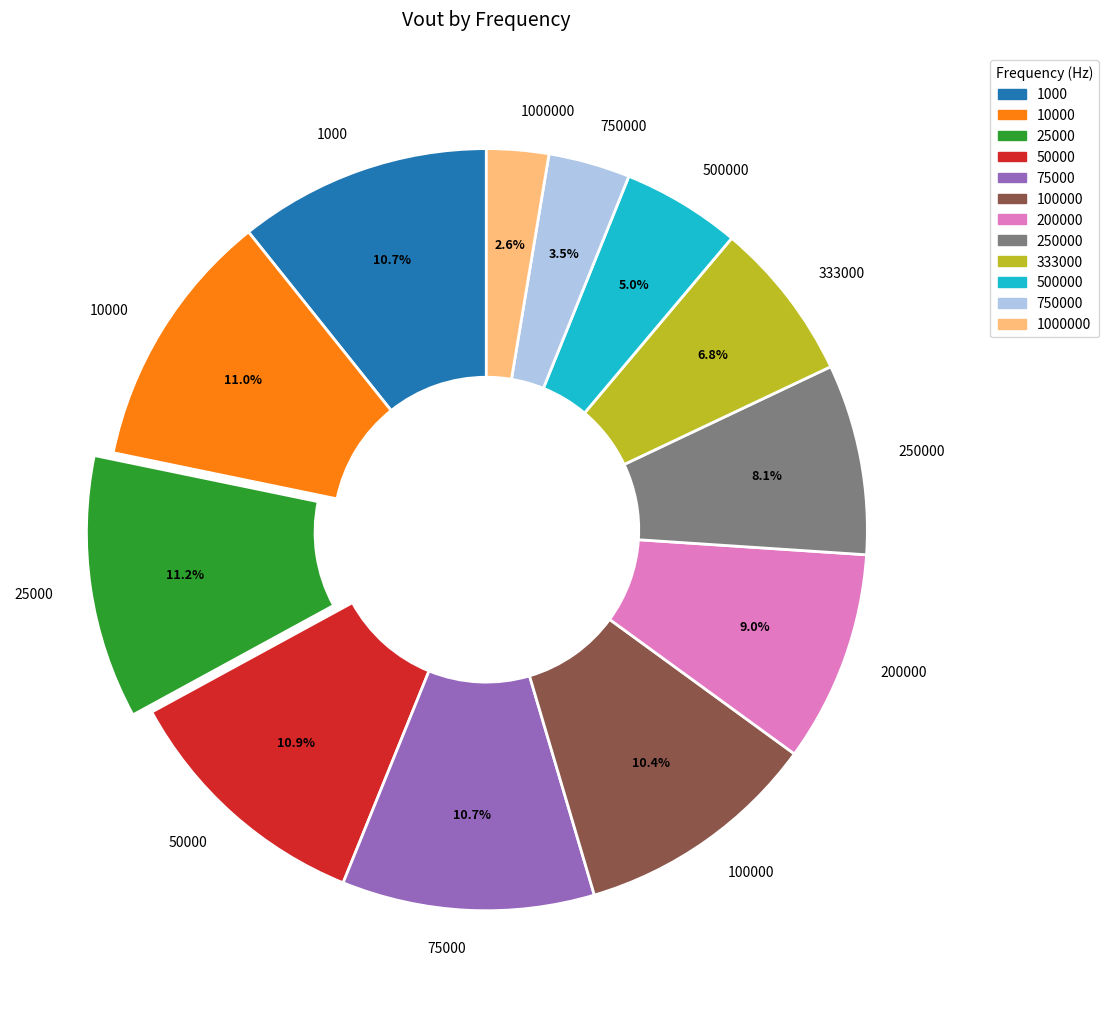

Is 250000 the majority of the pie?

No